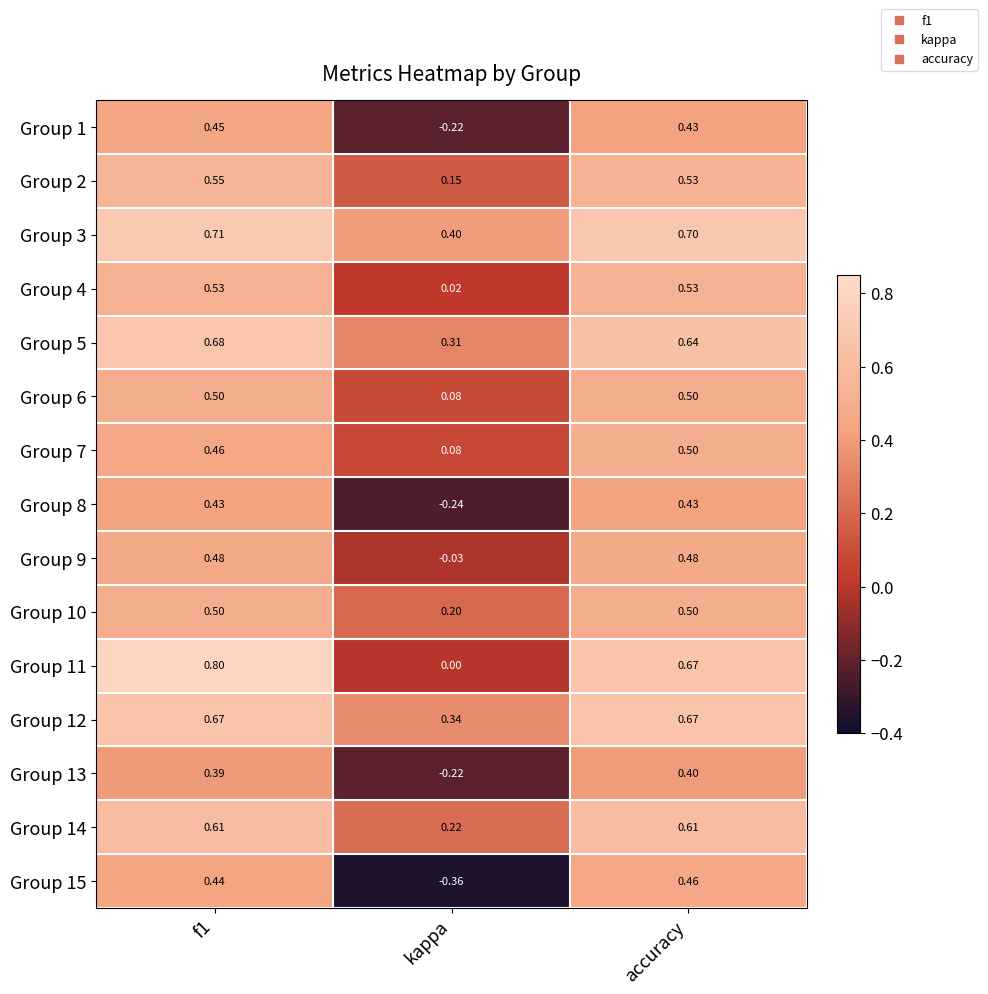

Is the value of Group 5 at f1 greater than the value of Group 3 at accuracy?

No